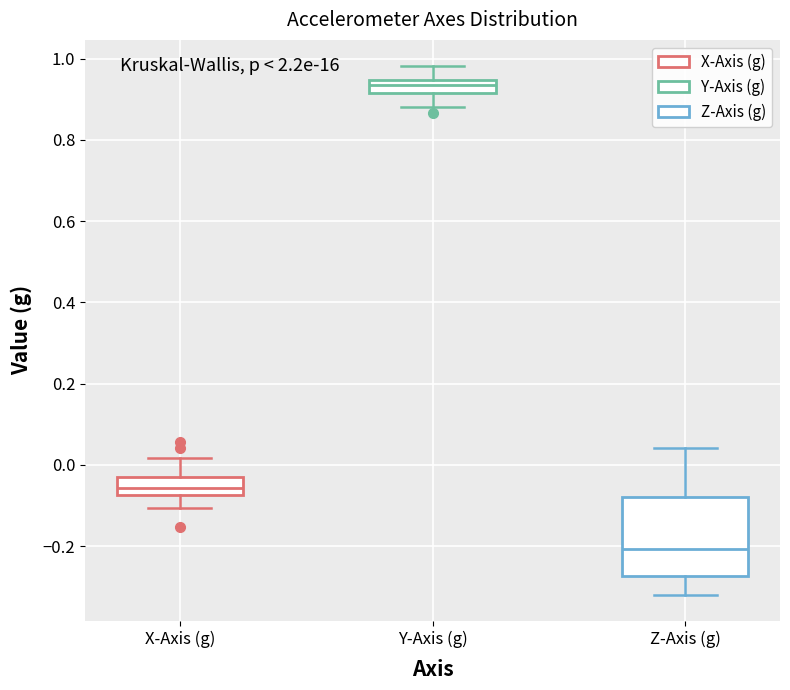

Reading left to right, read every box against the y-axis: the position of its median line, the range the box covers, and the ends of its whiskers. The values are not printed on the chart, so give them approximately, as read against the axis.

X-Axis (g): median -0.06, box -0.08 to -0.04, whiskers -0.10 to 0.02
Y-Axis (g): median 0.94 (inside the box), box 0.92 to 0.94, whiskers 0.88 to 0.98
Z-Axis (g): median -0.20, box -0.28 to -0.08, whiskers -0.32 to 0.04